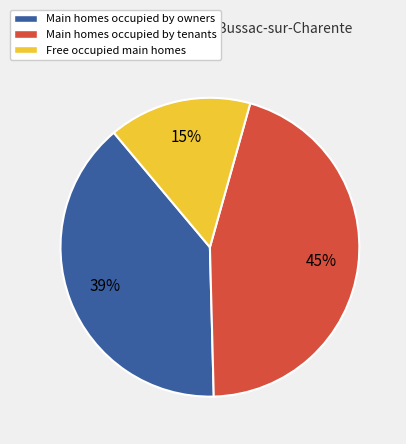

Which slice is the smallest?

Free occupied main homes